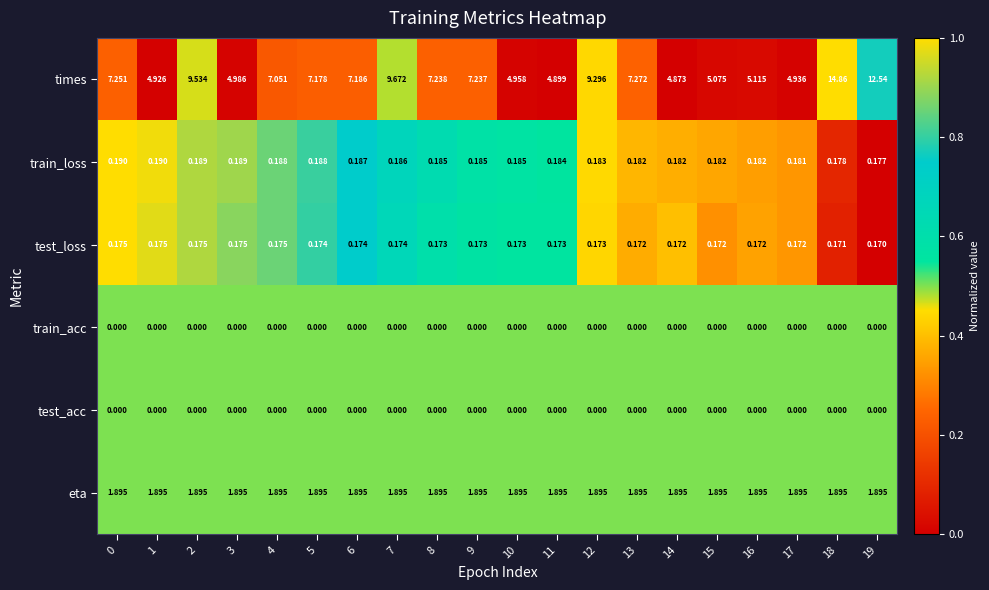

Is the value of test_loss at 8 greater than the value of eta at 7?

No